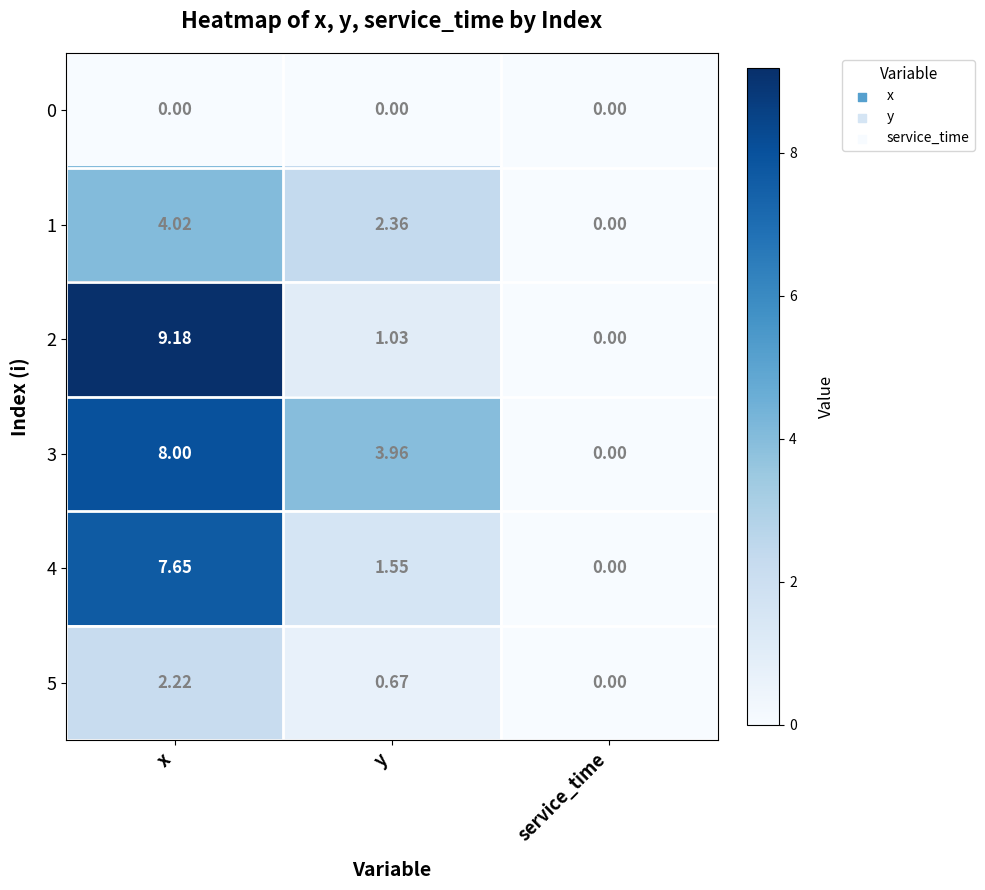

List the series in order of their peak value, highest first.

2, 3, 4, 1, 5, 0